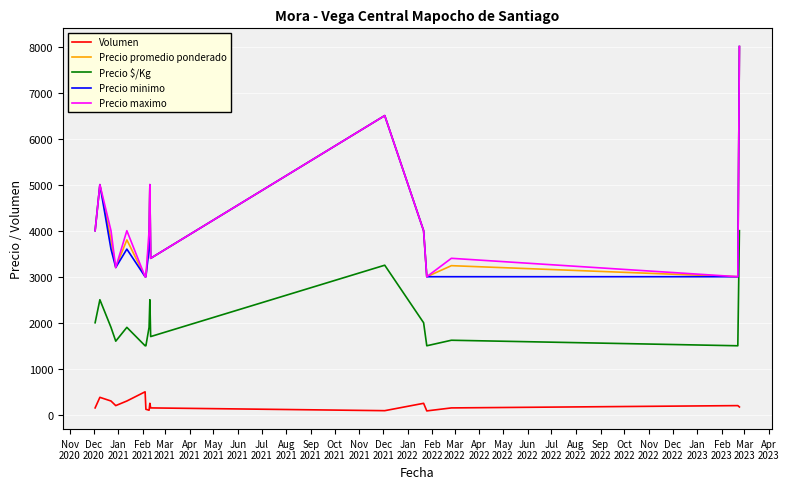

What is the lowest value of the Precio minimo series?

3000